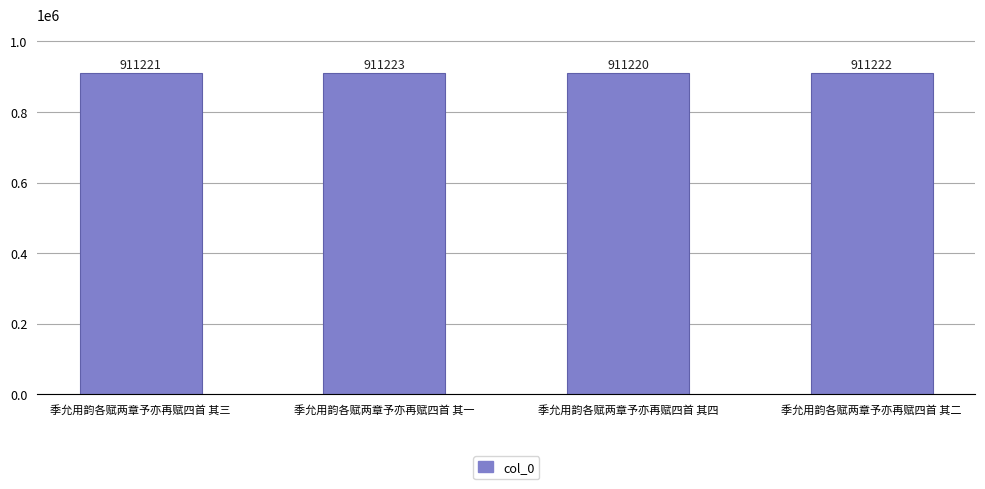

Where does the data first go above 911222?

季允用韵各赋两章予亦再赋四首 其一